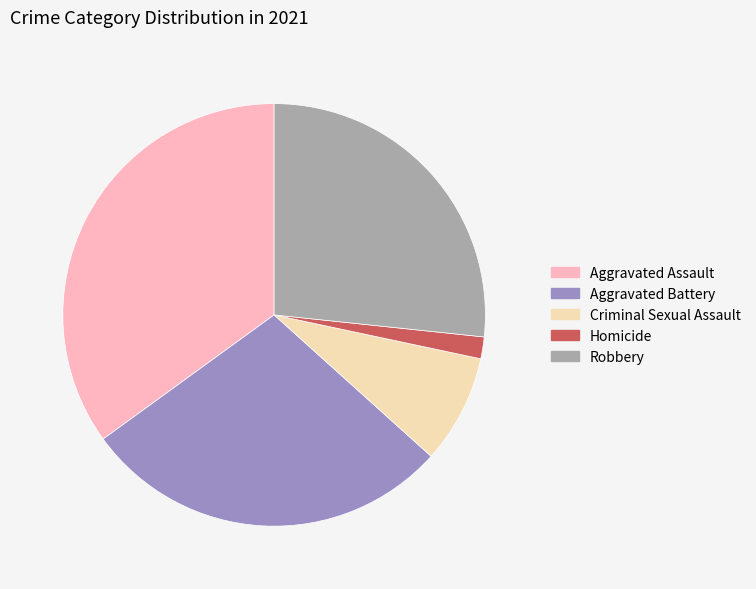

Which category has the smallest portion of the pie?

Homicide